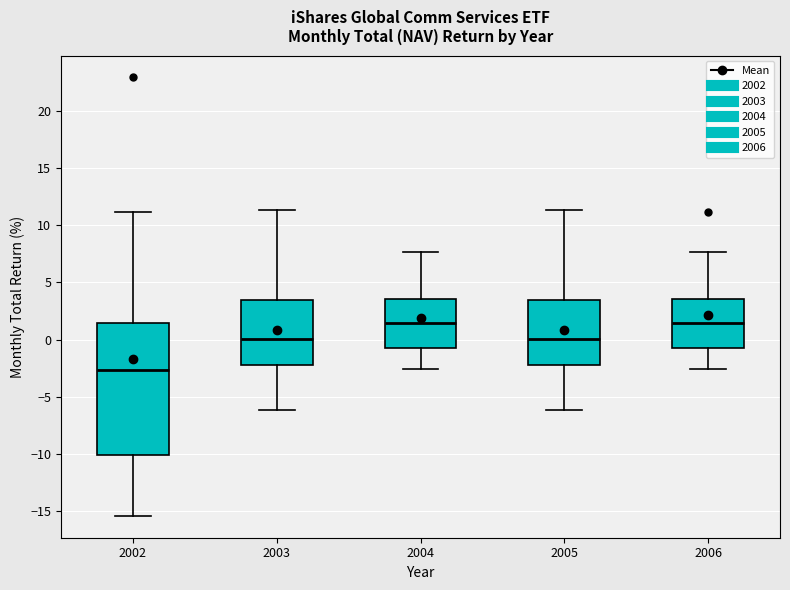

Which box has the lowest median line?

2002